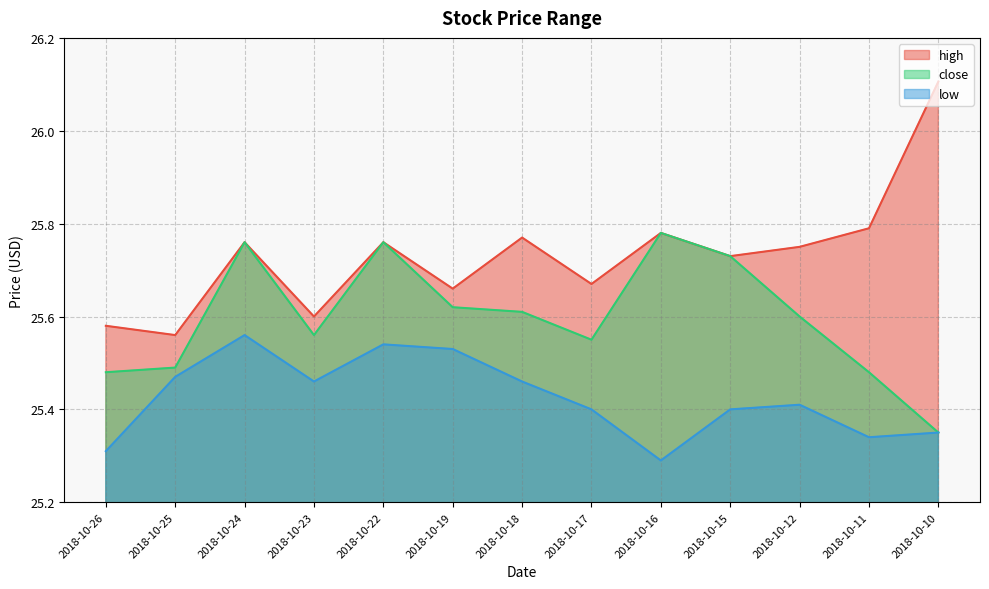

Reading left to right, what are all the values shown in this chart?

high: 2018-10-26=25.6	2018-10-25=25.6	2018-10-24=25.8	2018-10-23=25.6	2018-10-22=25.8	2018-10-19=25.7	2018-10-18=25.8	2018-10-17=25.7	2018-10-16=25.8	2018-10-15=25.7	2018-10-12=25.8	2018-10-11=25.8	2018-10-10=26.1
close: 2018-10-26=25.5	2018-10-25=25.5	2018-10-24=25.8	2018-10-23=25.6	2018-10-22=25.8	2018-10-19=25.6	2018-10-18=25.6	2018-10-17=25.5	2018-10-16=25.8	2018-10-15=25.7	2018-10-12=25.6	2018-10-11=25.5	2018-10-10=25.4
low: 2018-10-26=25.3	2018-10-25=25.5	2018-10-24=25.6	2018-10-23=25.5	2018-10-22=25.5	2018-10-19=25.5	2018-10-18=25.5	2018-10-17=25.4	2018-10-16=25.3	2018-10-15=25.4	2018-10-12=25.4	2018-10-11=25.3	2018-10-10=25.4